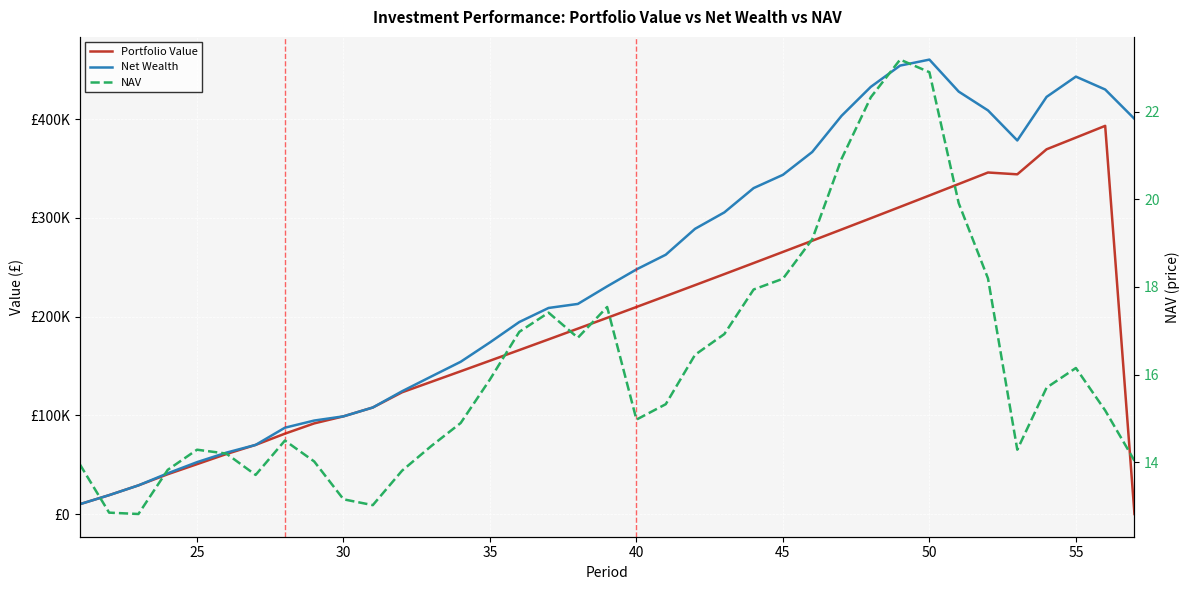

What is the lowest value of the NAV series?

12.8